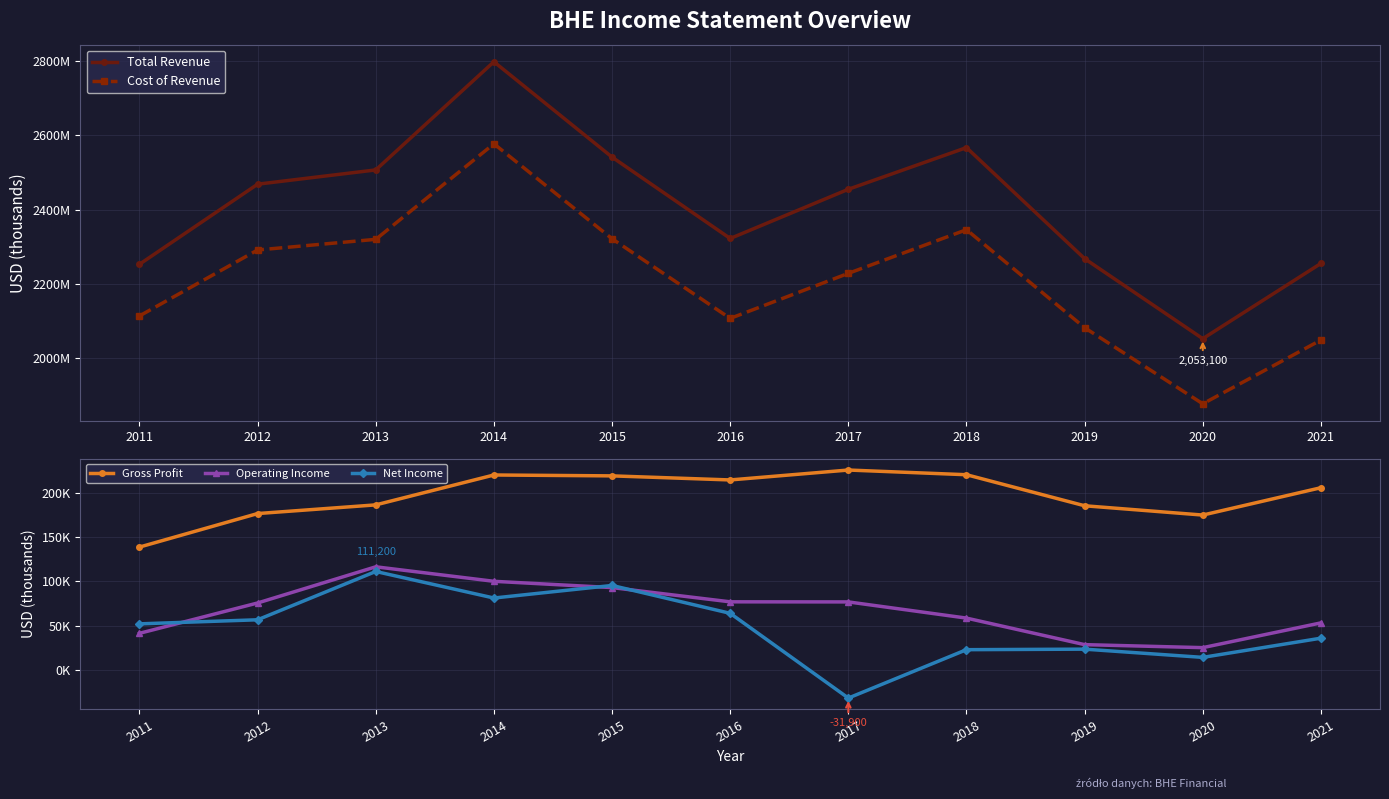

True or false: Net Income and Total Revenue intersect in this chart.

False